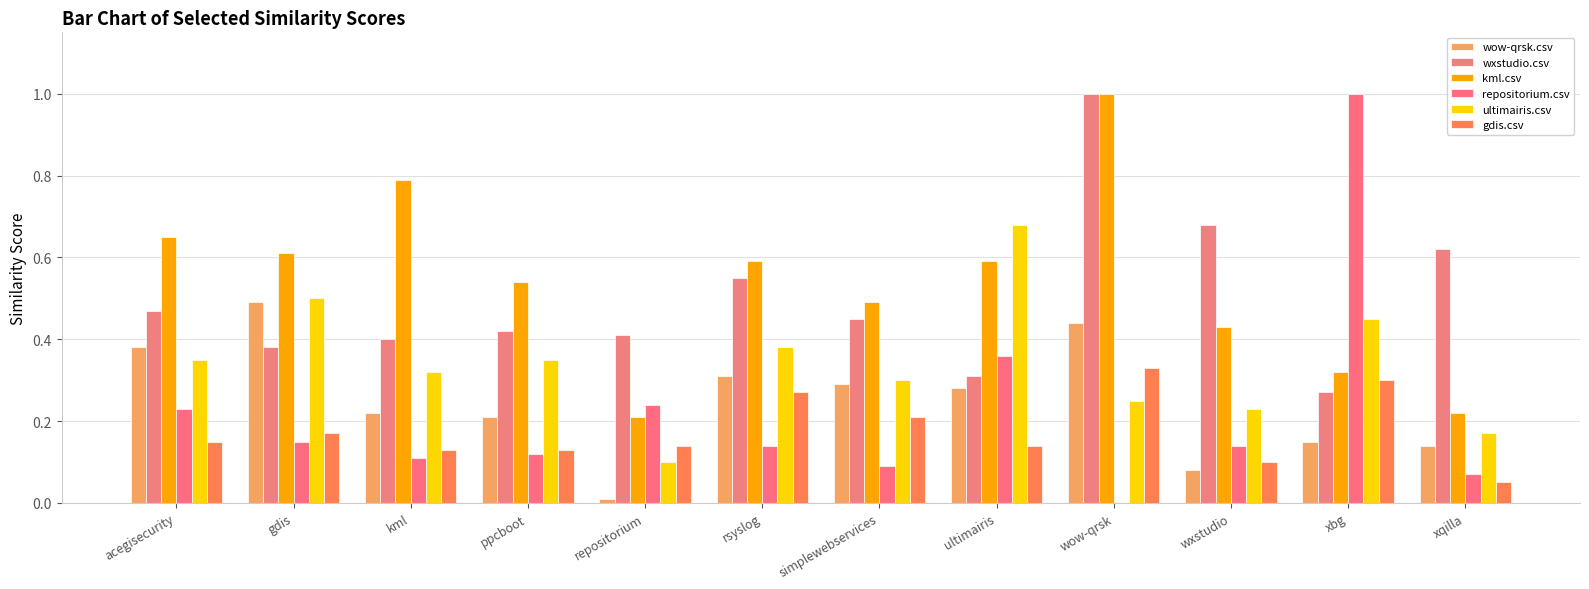

Are the bars grouped side by side (vs. stacked)?

Yes